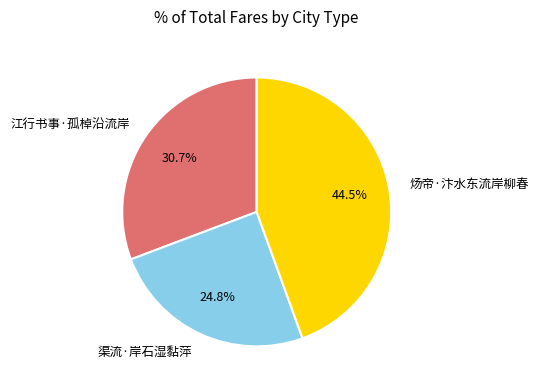

What is the largest slice in the pie chart?

炀帝·汴水东流岸柳春